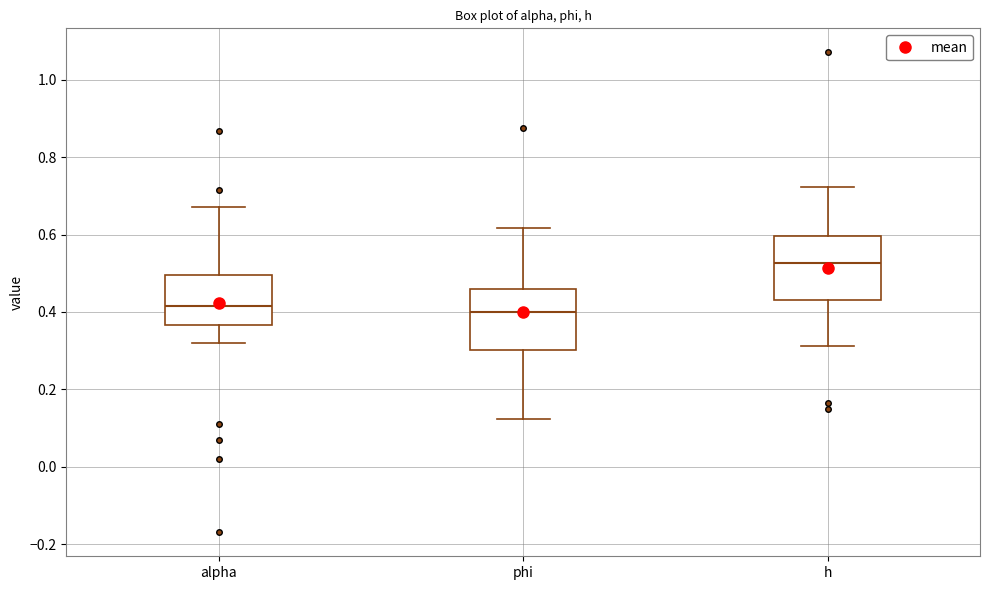

Which box's median line is the highest?

h